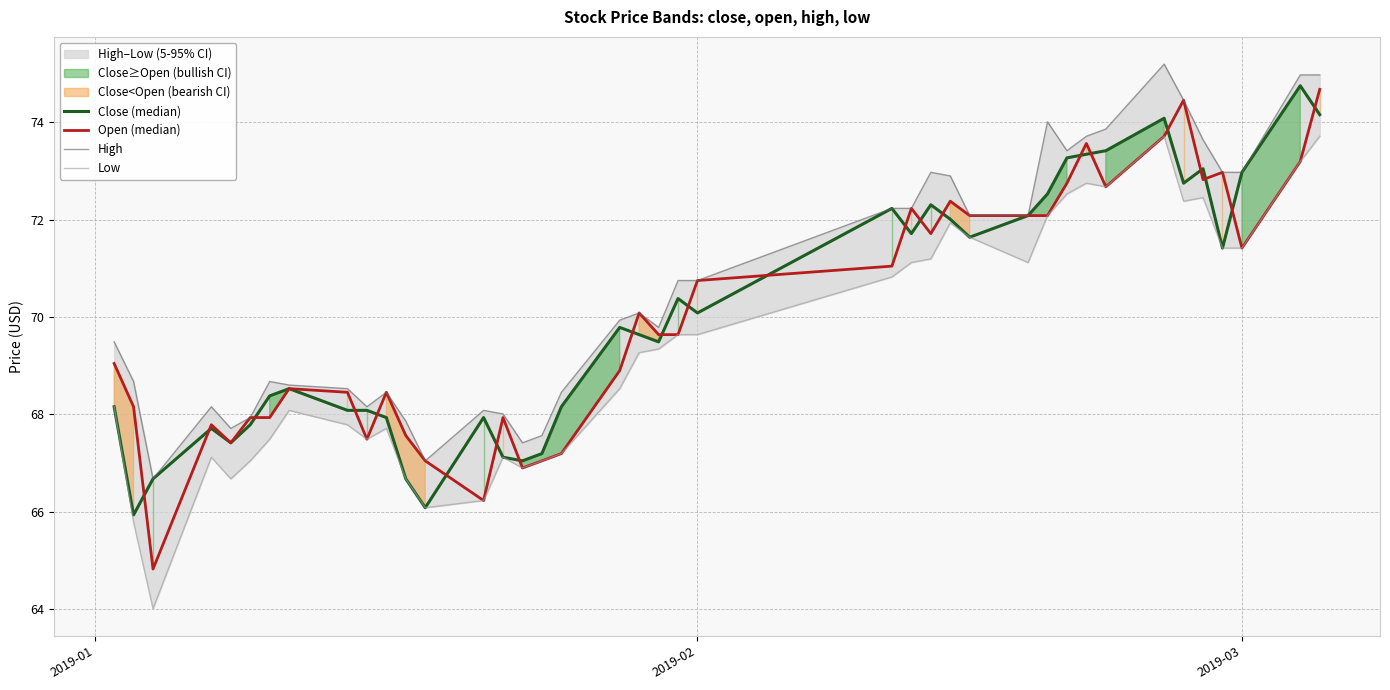

Is this an area chart (filled region under the line)?

No